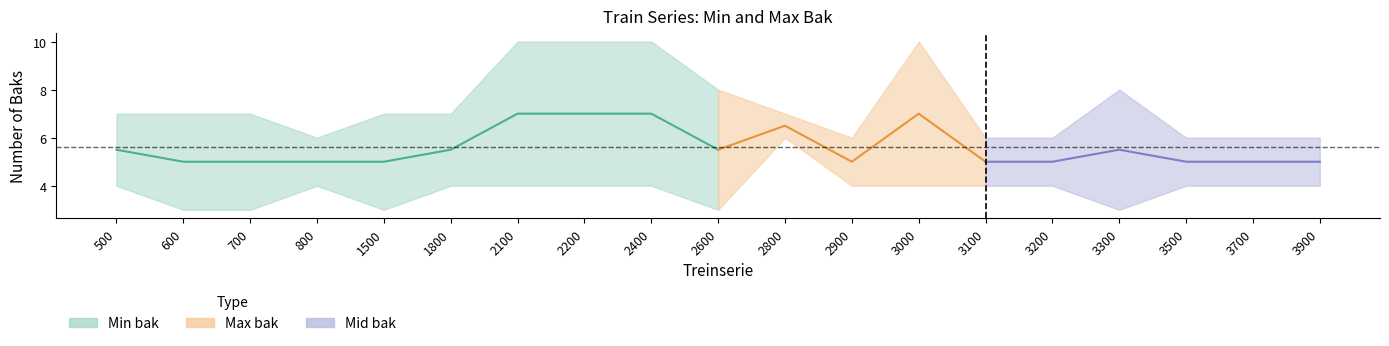

Rank the categories by Min bak value from highest to lowest.

2800, 500, 800, 1800, 2100, 2200, 2400, 2900, 3000, 3100, 3200, 3500, 3700, 3900, 600, 700, 1500, 2600, 3300